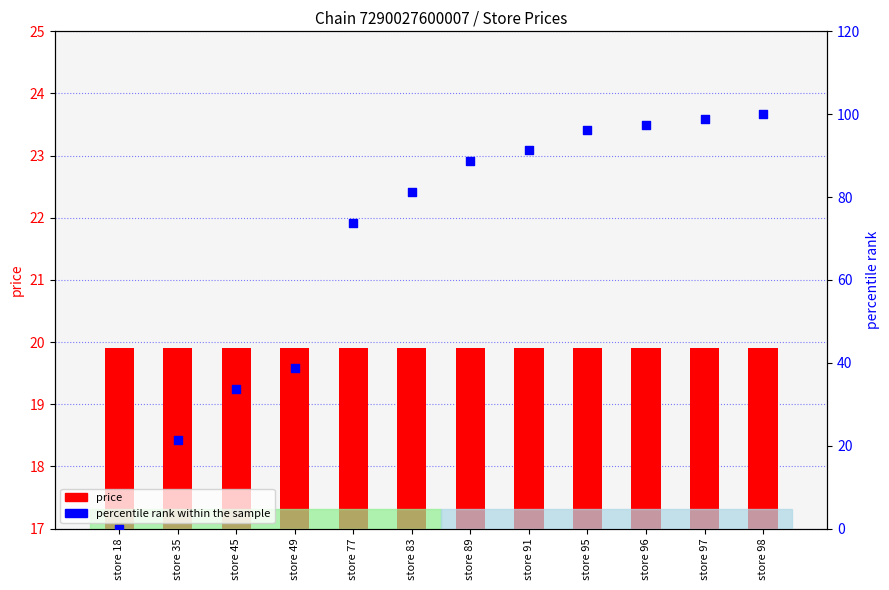

What is the total value across all series at store 77?

93.7